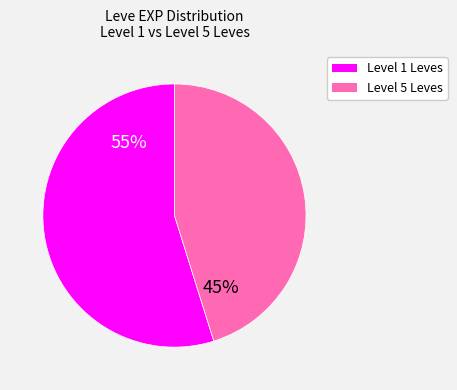

To the nearest percent, what is the difference between the largest and smallest slice percentages?

10%